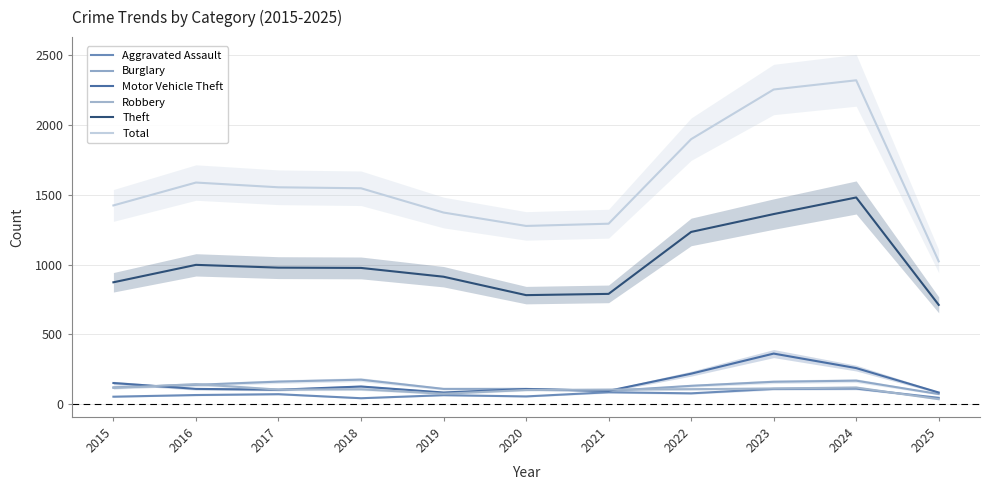

What is the spread (max minus min) of values at 2016?

1523